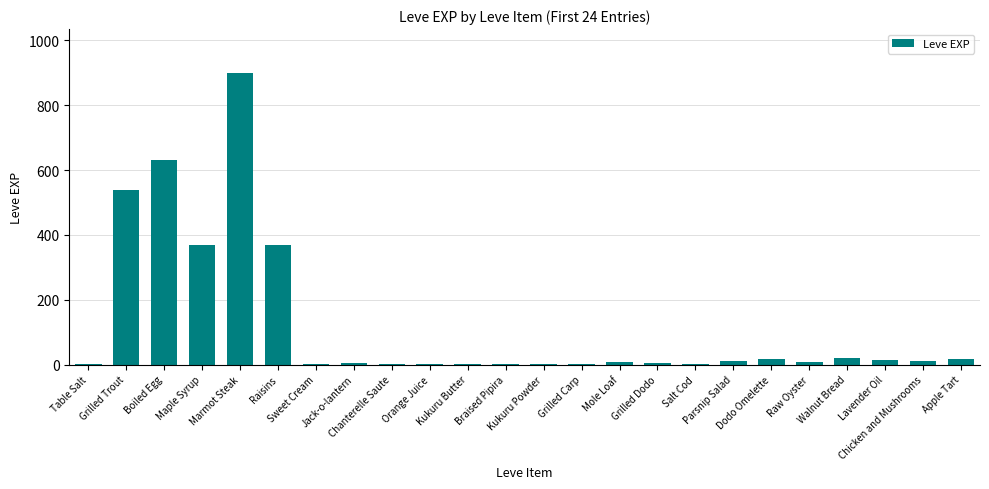

What is the maximum value shown in the chart?

900